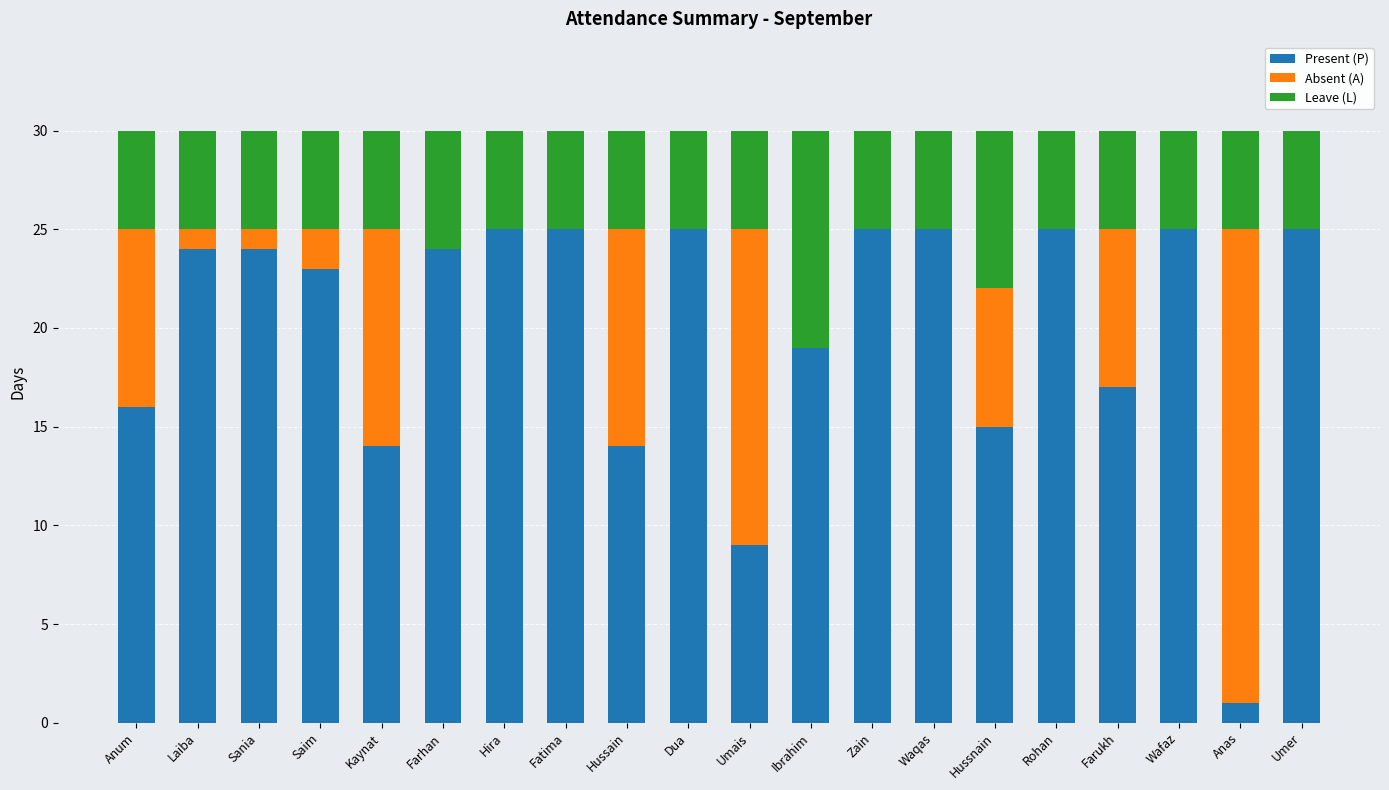

The value of Present (P) at Anas is 1. True or false?

True